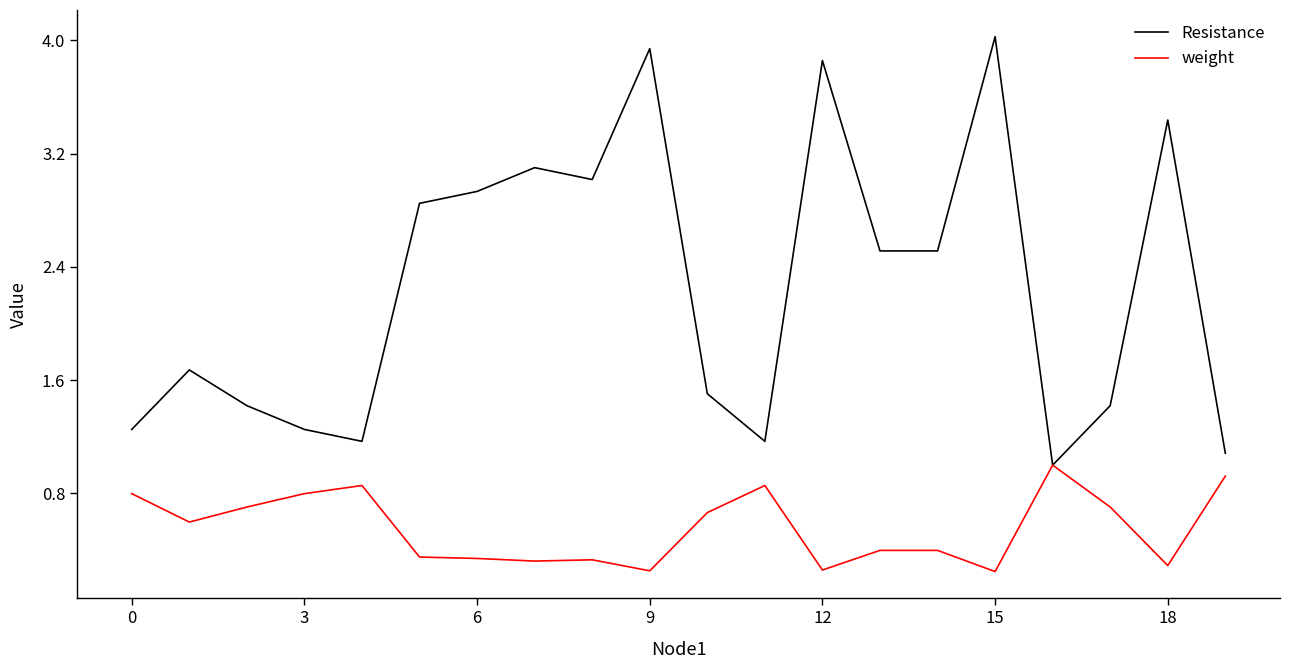

Which series has the largest total across all categories?

Resistance